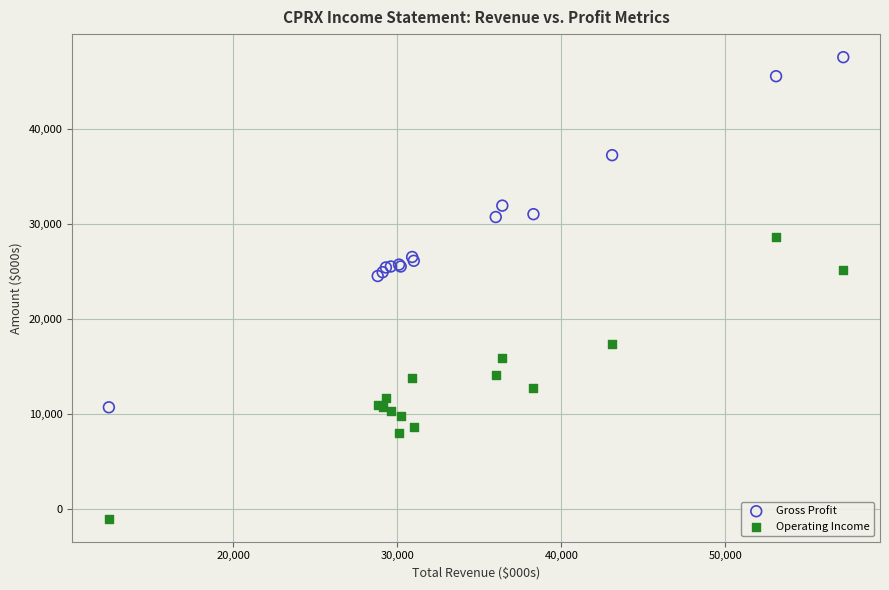

Which series has the largest Y range (max minus min)?

Gross Profit